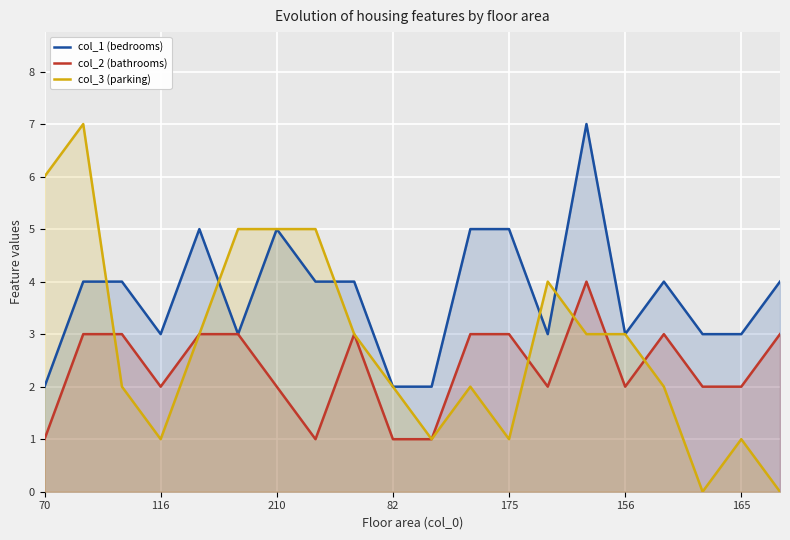

True or false: col_1 (bedrooms) and col_2 (bathrooms) intersect in this chart.

False